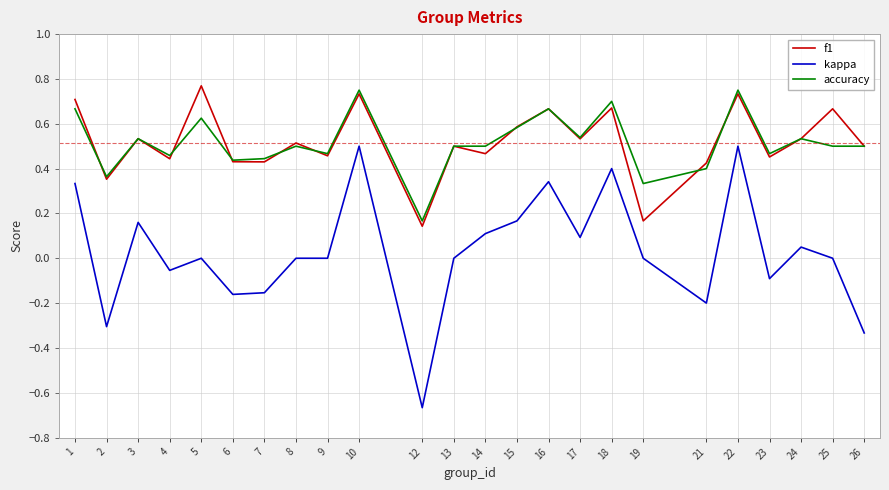

Is it true that f1 equals 0.5 at 9?

True